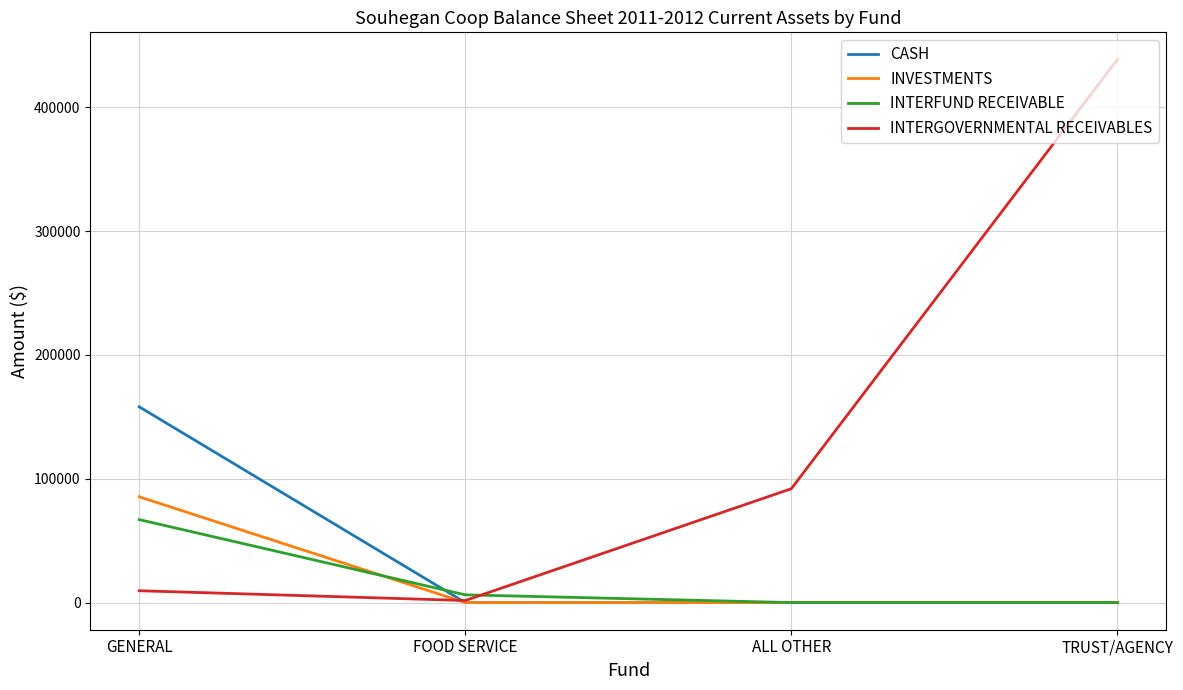

True or false: INTERFUND RECEIVABLE and CASH cross at least once.

True